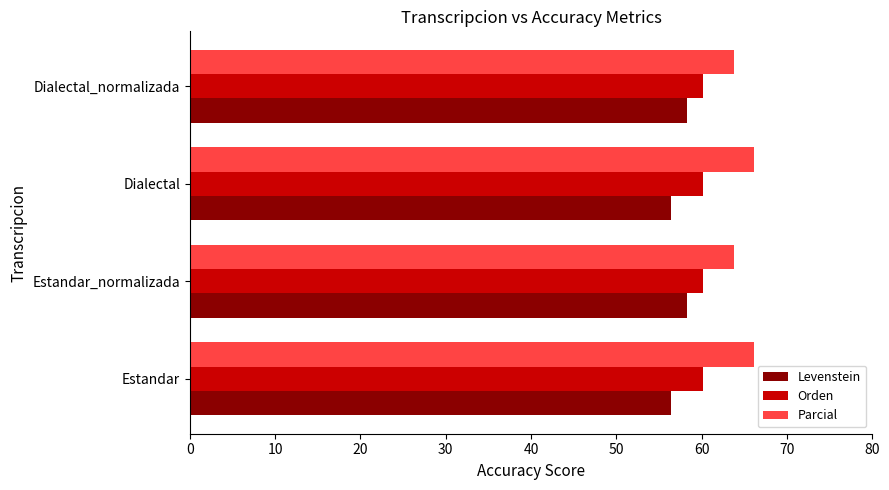

What is the approximate value of Orden at Estandar_normalizada?

60.2